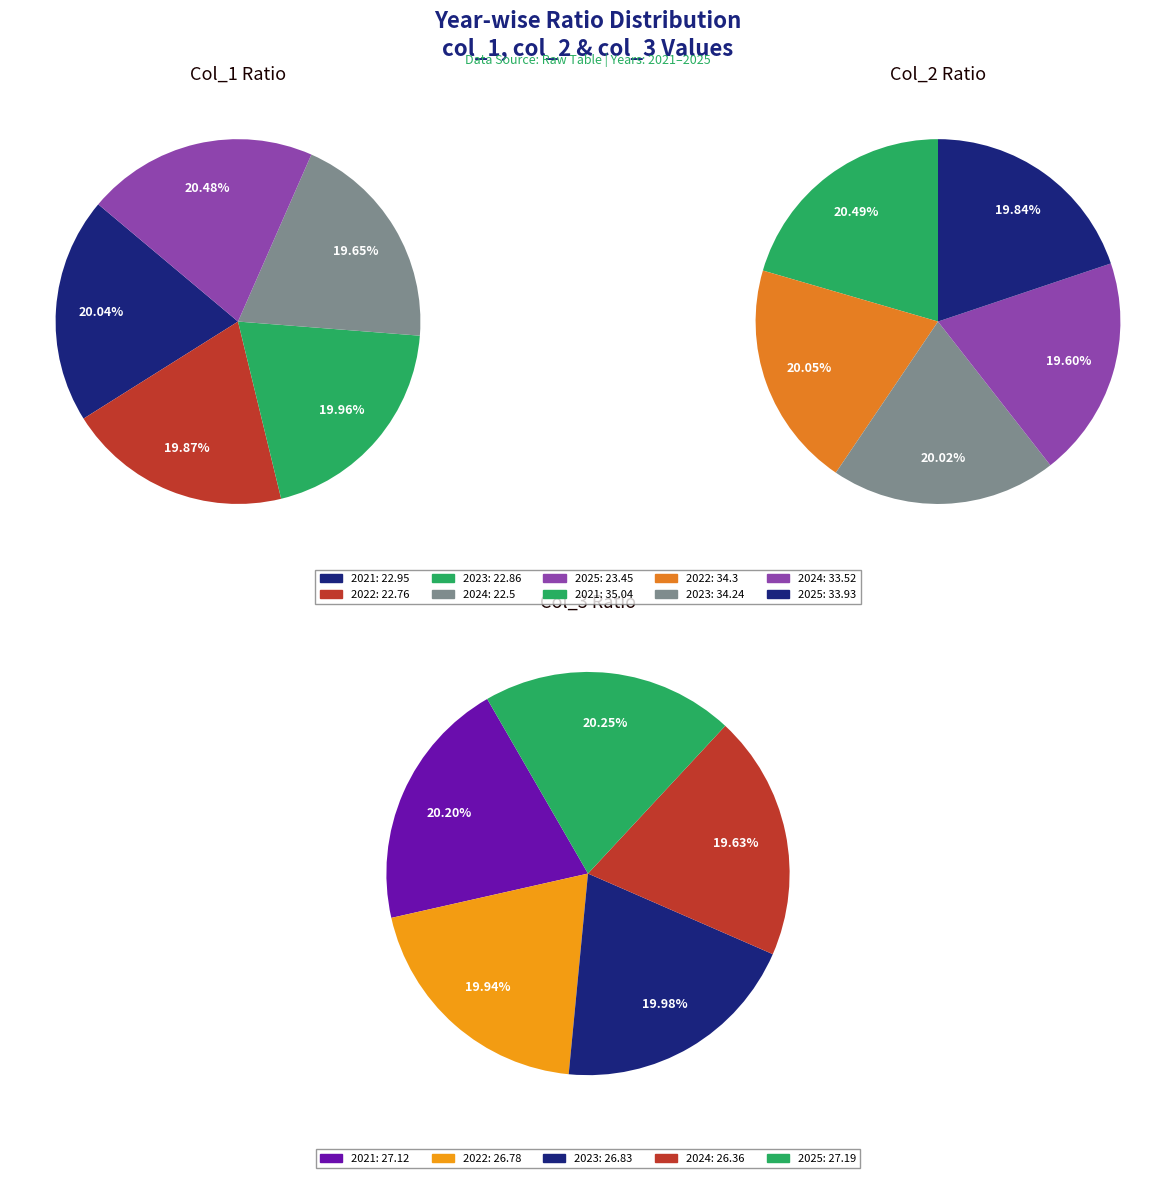

Which series has the largest range (max minus min)?

col_2